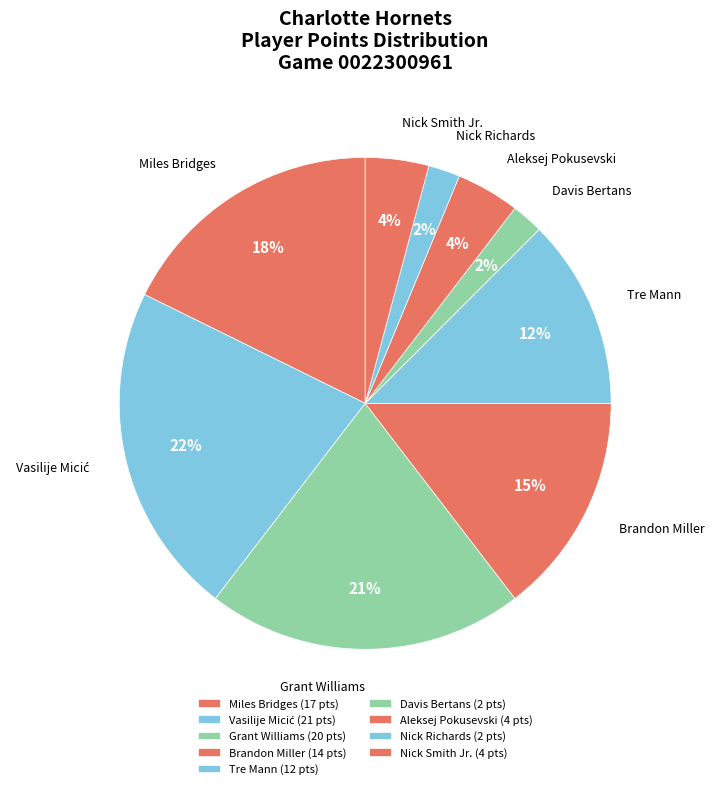

Combined, do Davis Bertans and Grant Williams account for over 50%?

No